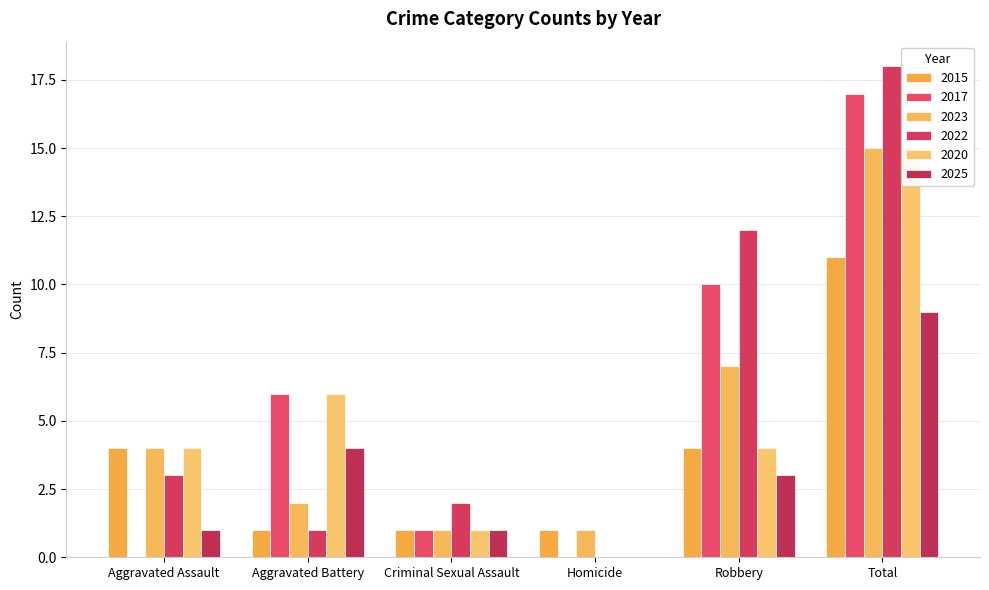

How many bars are there in each group?

6